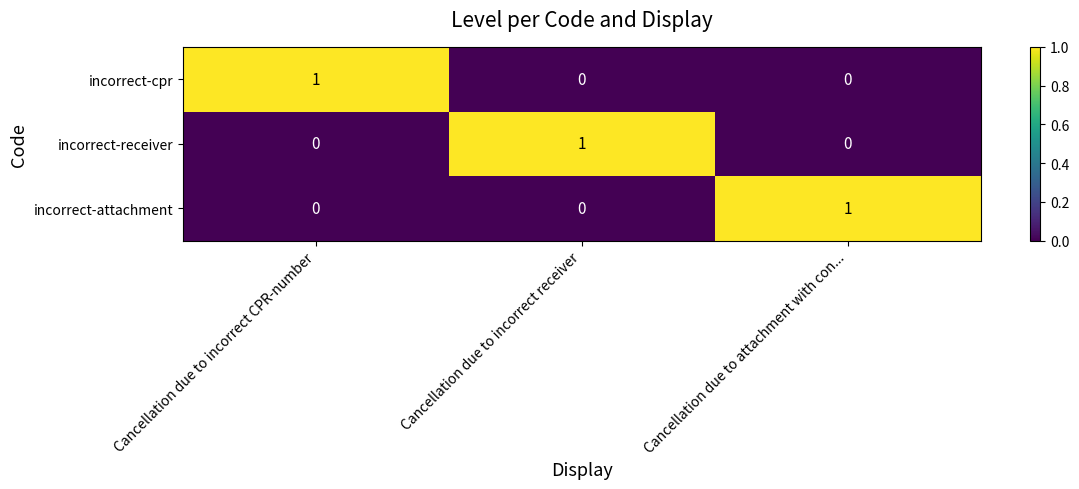

Count the incorrect-cpr values in the range 0 to 1.

3